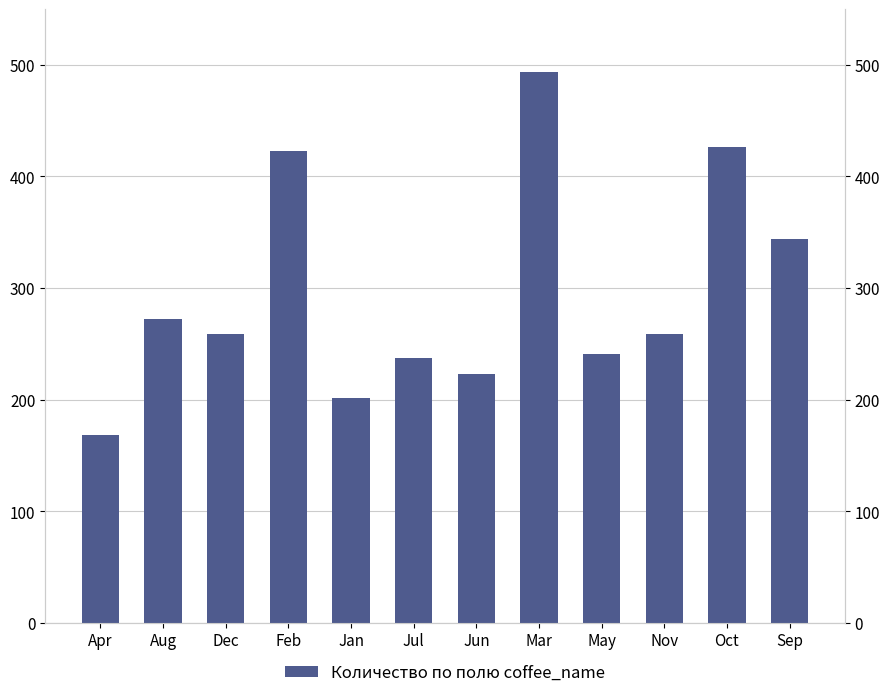

At which label does the data first exceed 259?

Aug